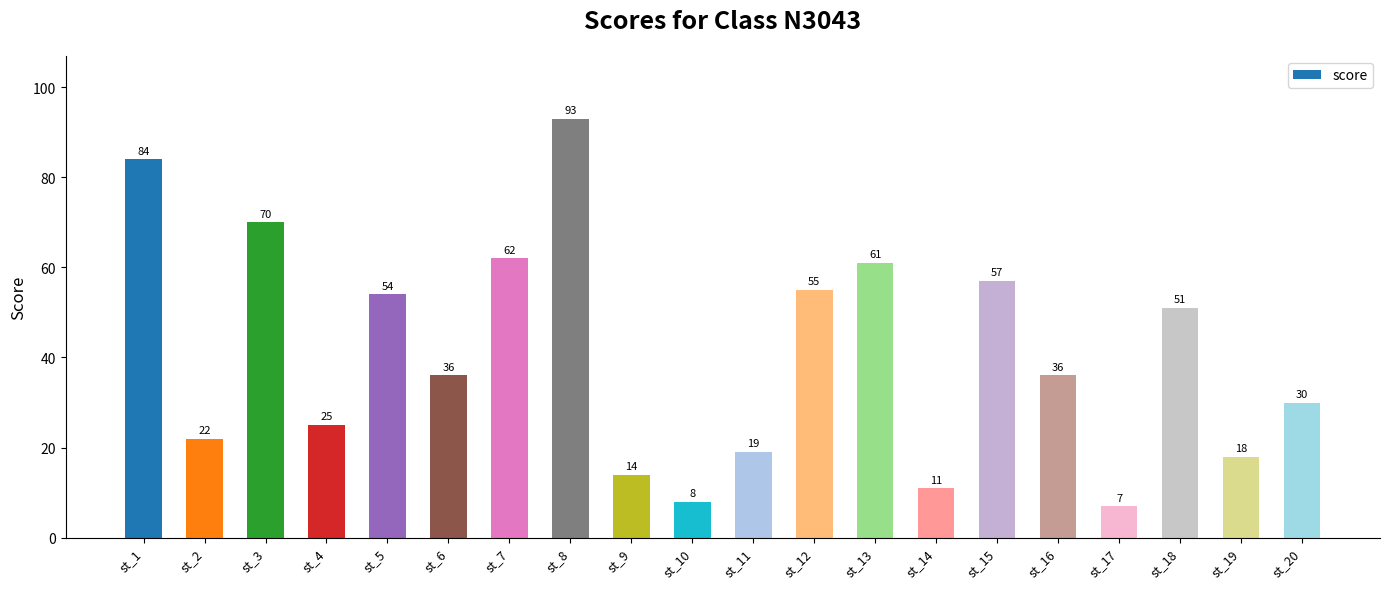

What value does the data have at st_9?

14